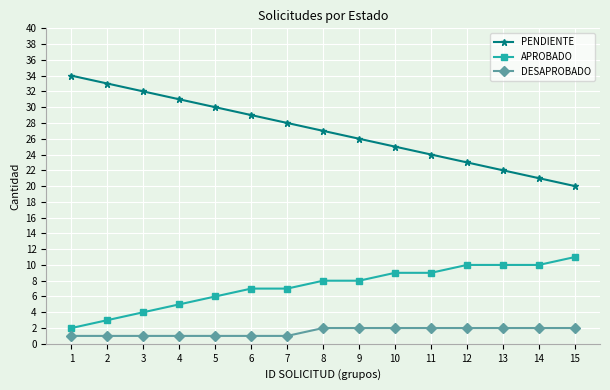

List the series in order of their overall mean, lowest first.

DESAPROBADO, APROBADO, PENDIENTE